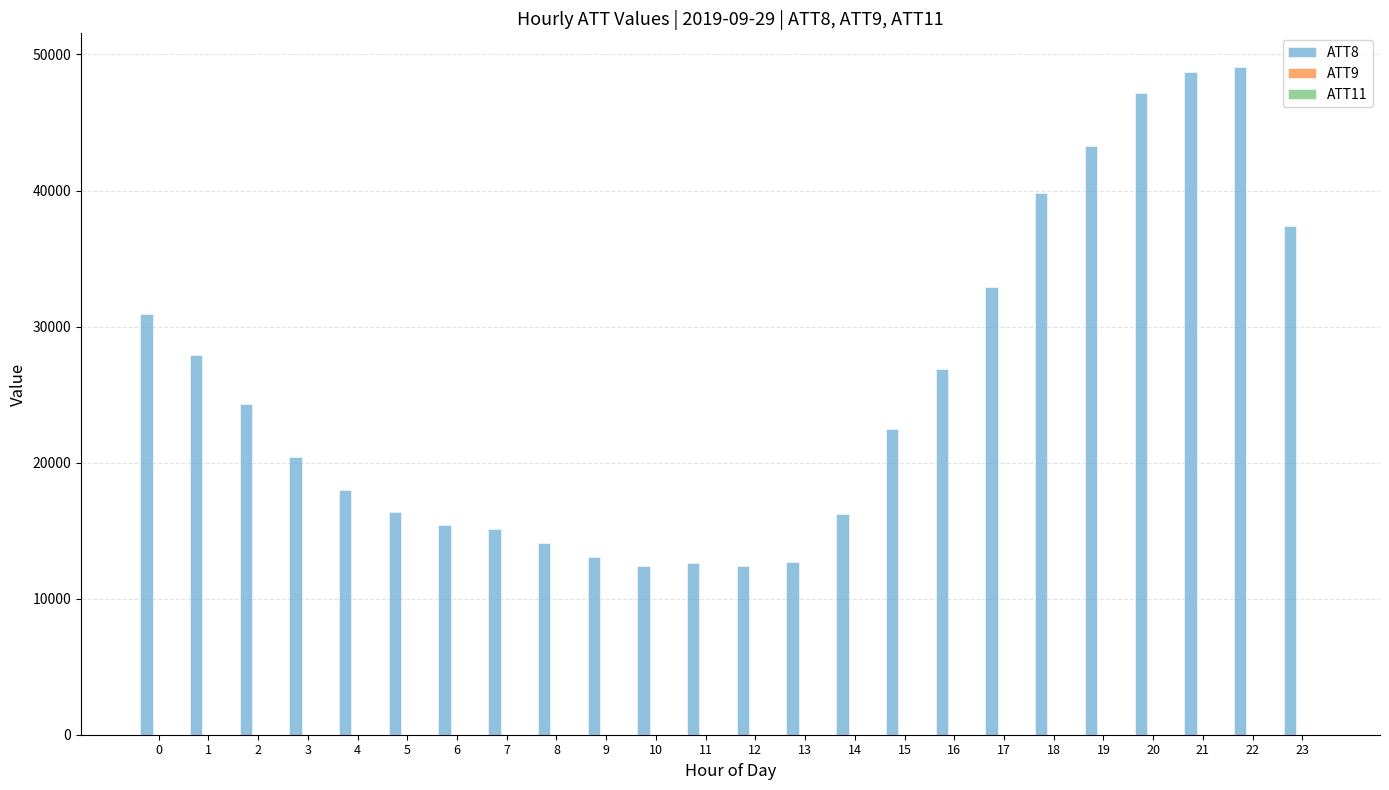

Which series changed the most between 17 and 22?

ATT8